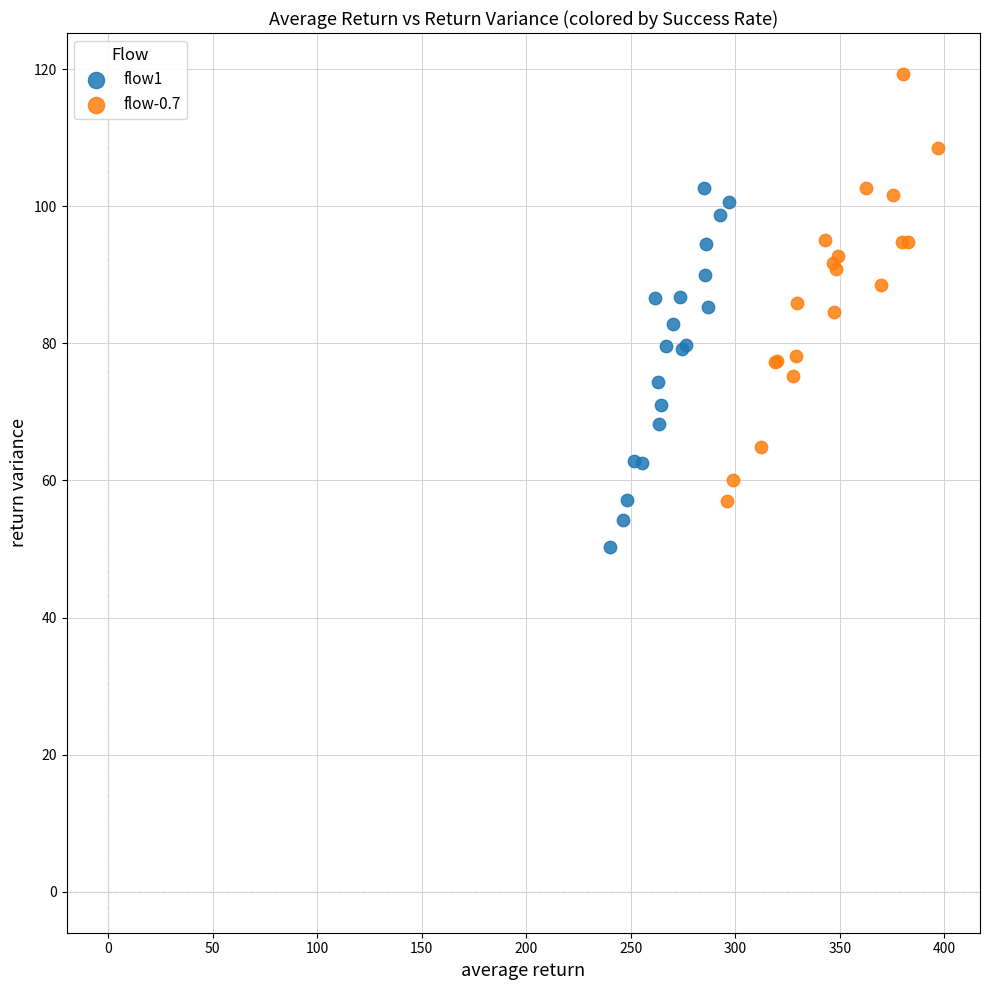

Which series contains the lowest Y value?

flow1